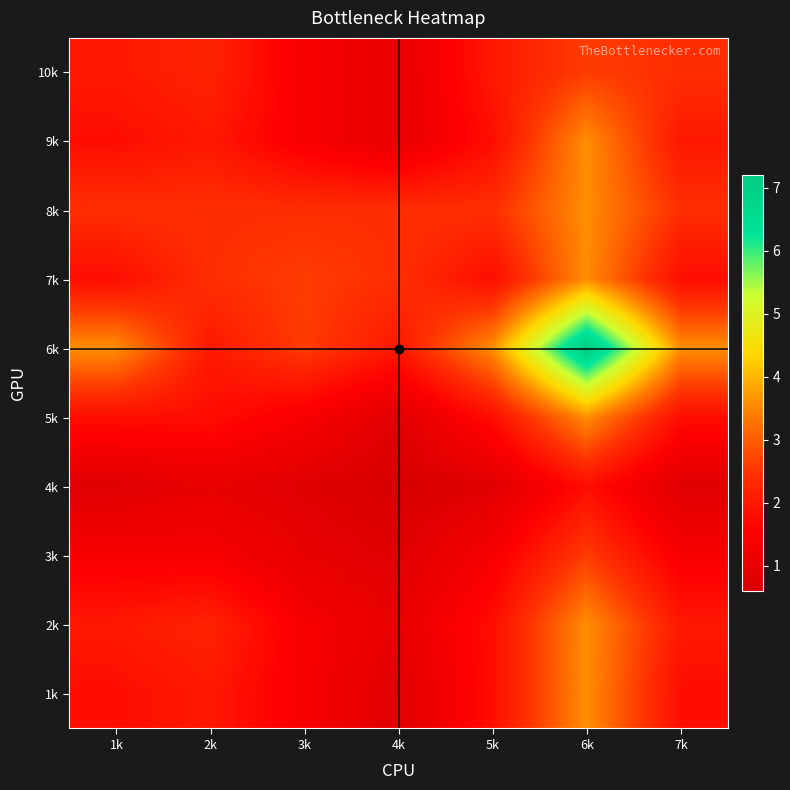

What is the greatest value displayed?

7.2